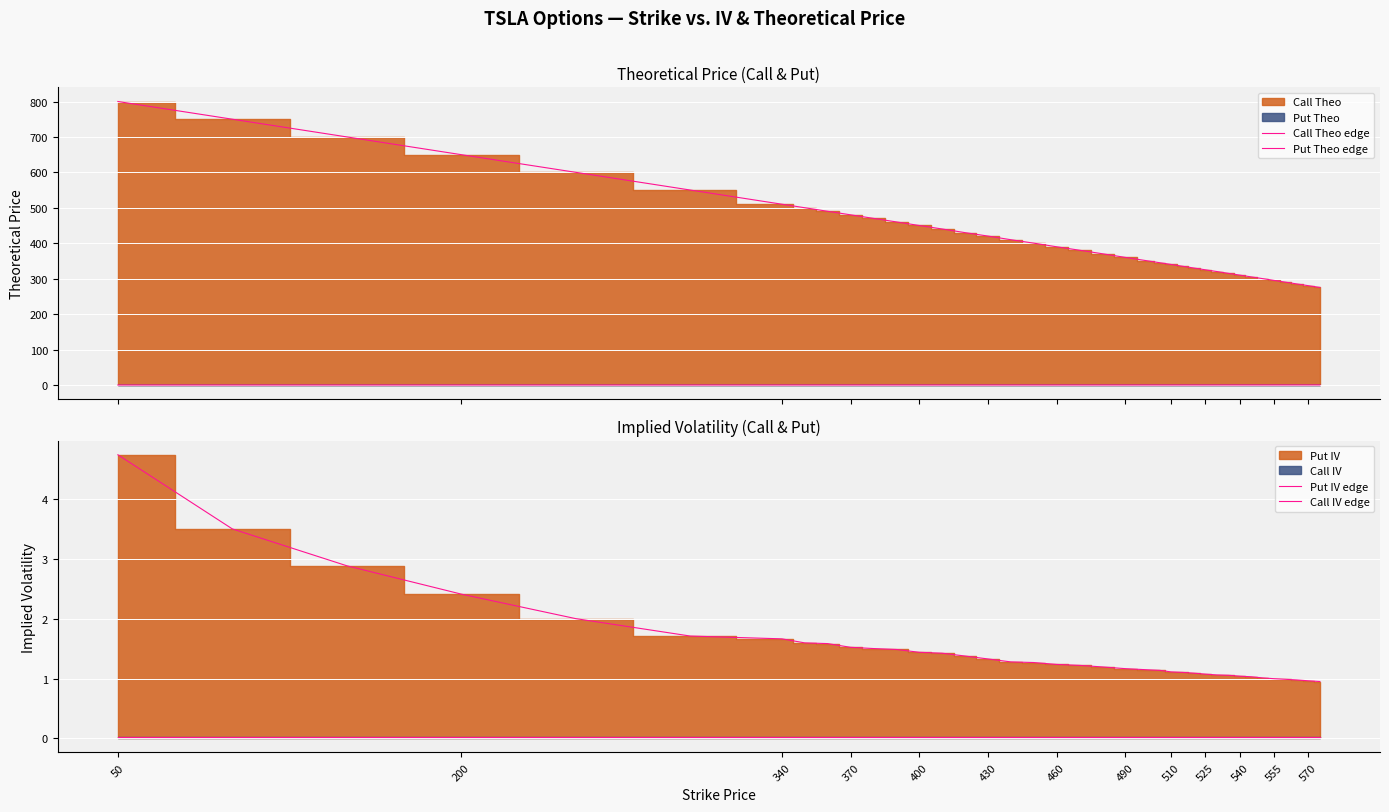

At which label is Call IV edge closest to 0?

50